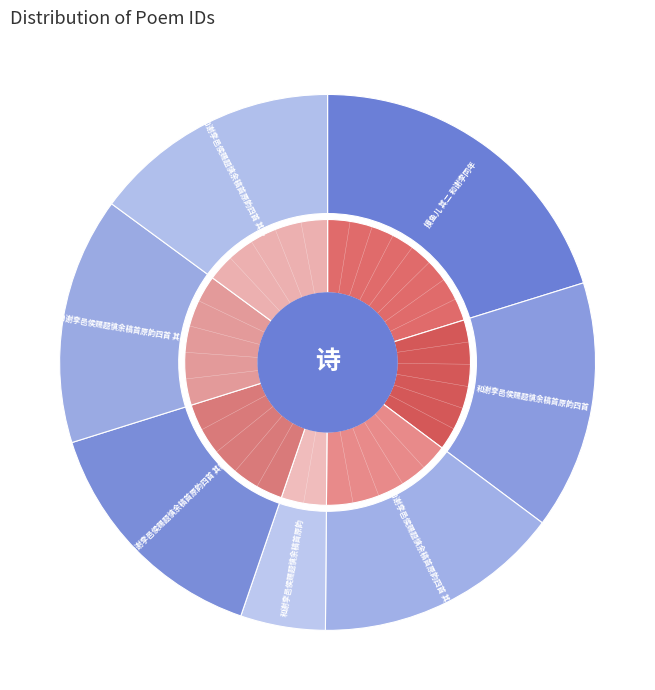

How many slices are in this pie chart?

7